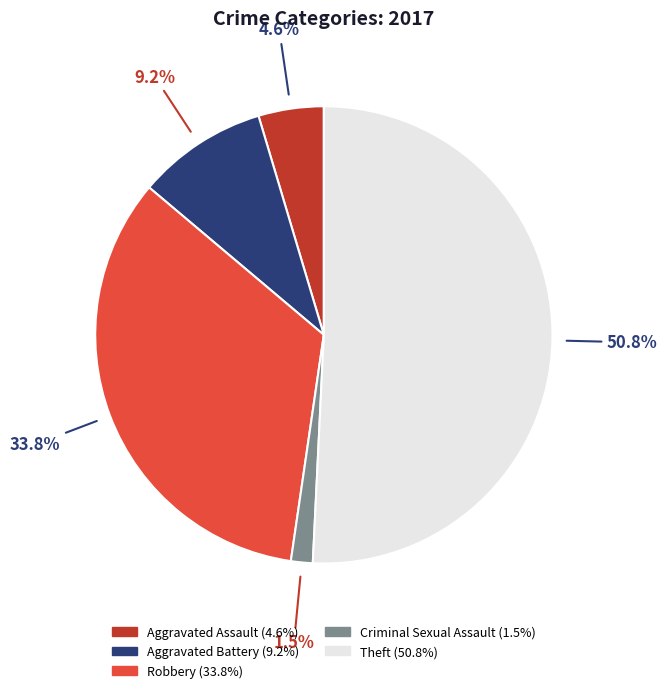

Which has a higher value, Aggravated Assault or Robbery?

Robbery